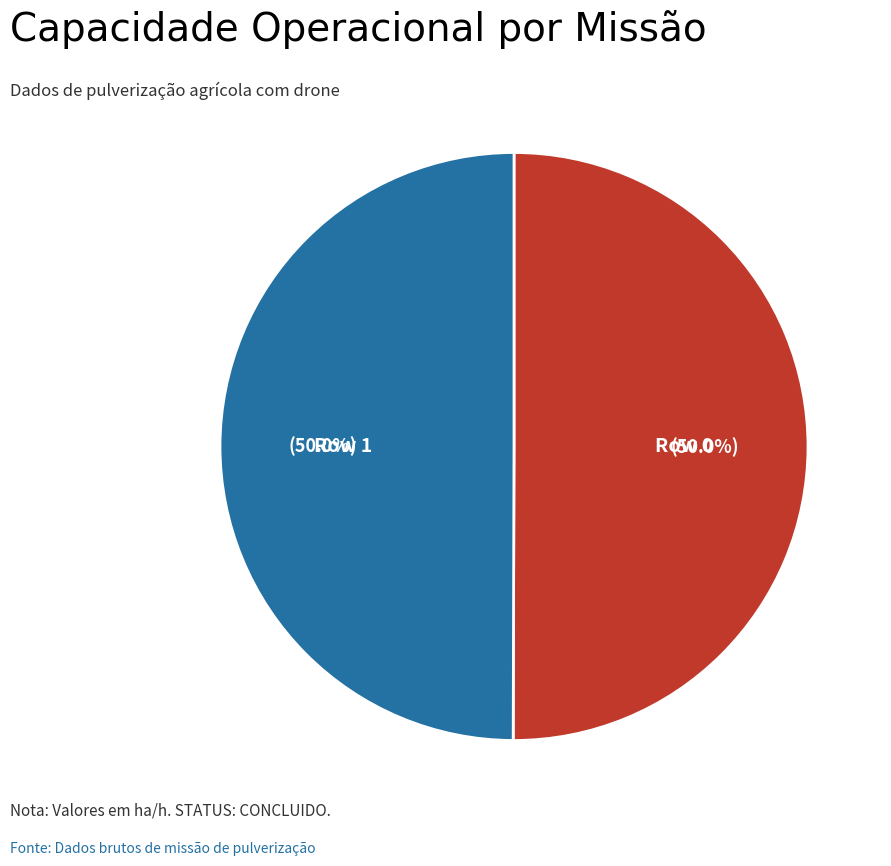

Is it true that Row 0 is 40% of the pie?

False